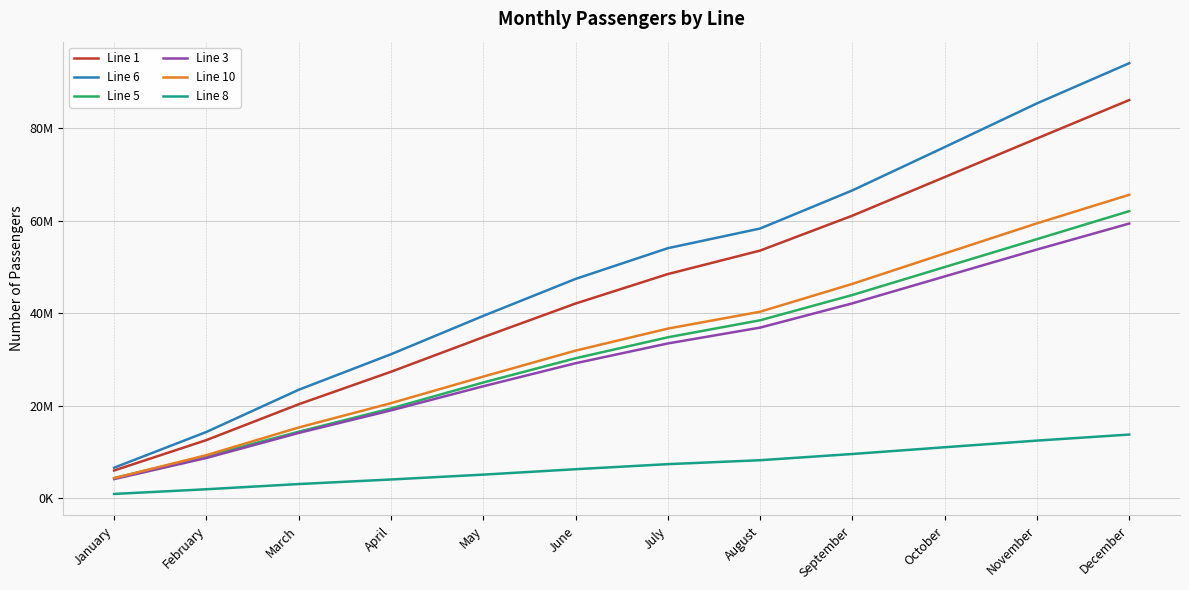

What are all the series names shown in the legend?

Line 1, Line 6, Line 5, Line 3, Line 10, Line 8